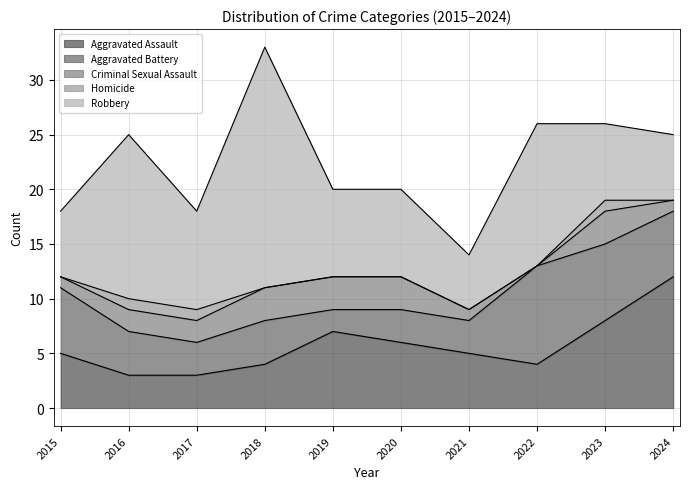

The Aggravated Battery series shows 4 at 2018. True or false?

True